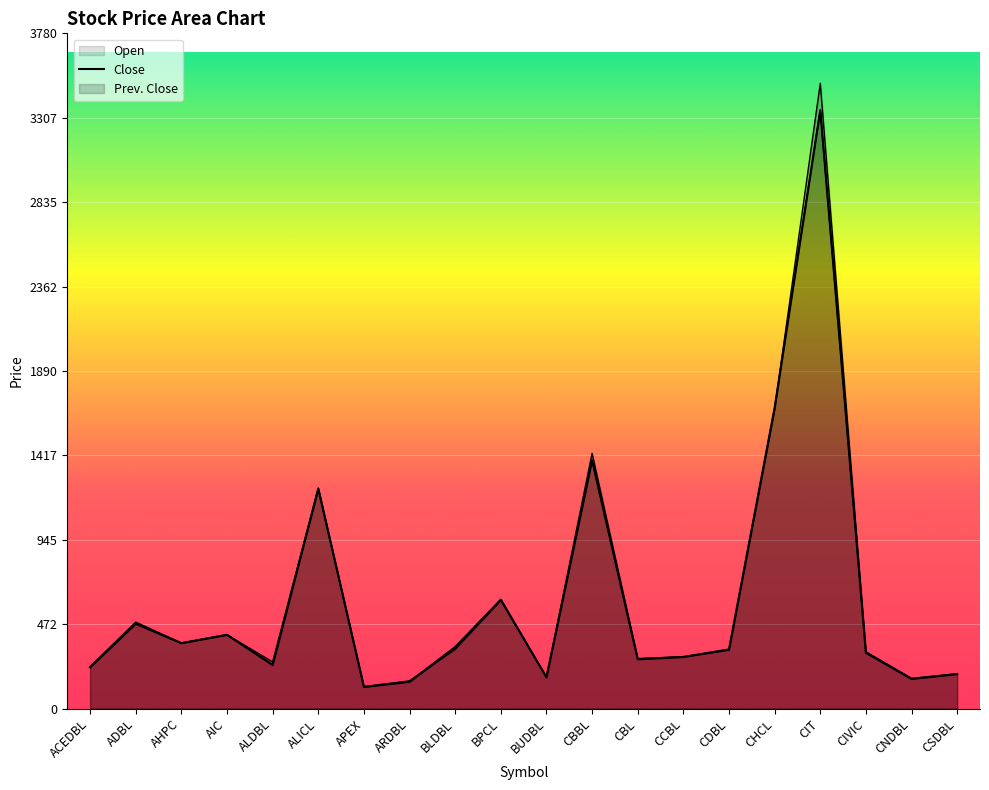

How many distinct data groups are displayed?

3